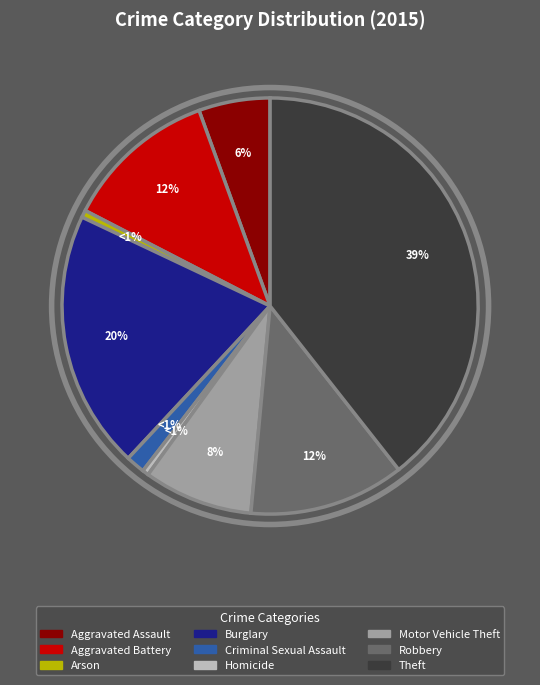

To the nearest percent, what is the difference between the largest and smallest slice percentages?

39%